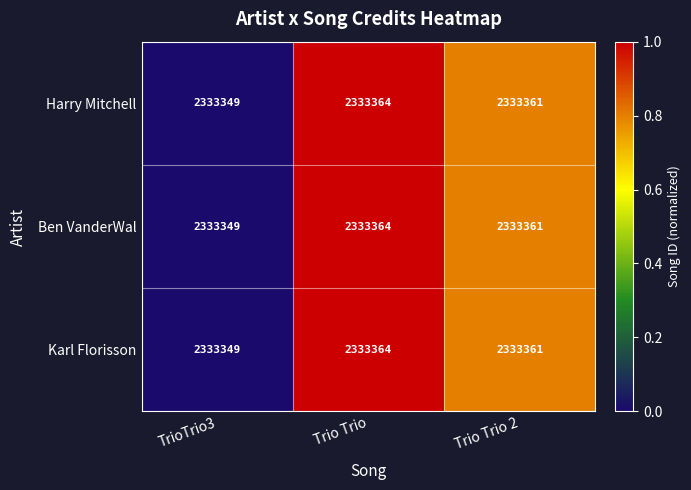

At which label does Karl Florisson first exceed 2333361?

Trio Trio